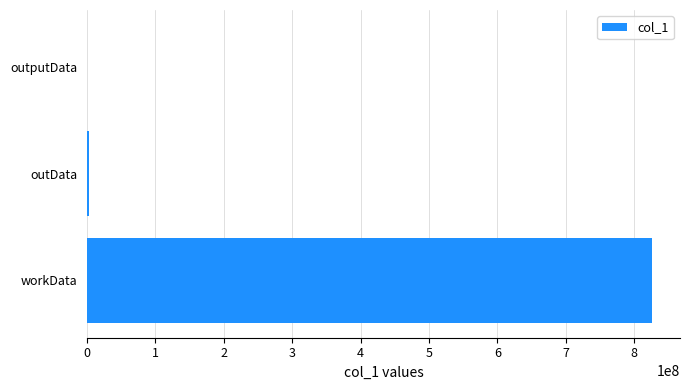

What is the maximum value shown in the chart?

825510896